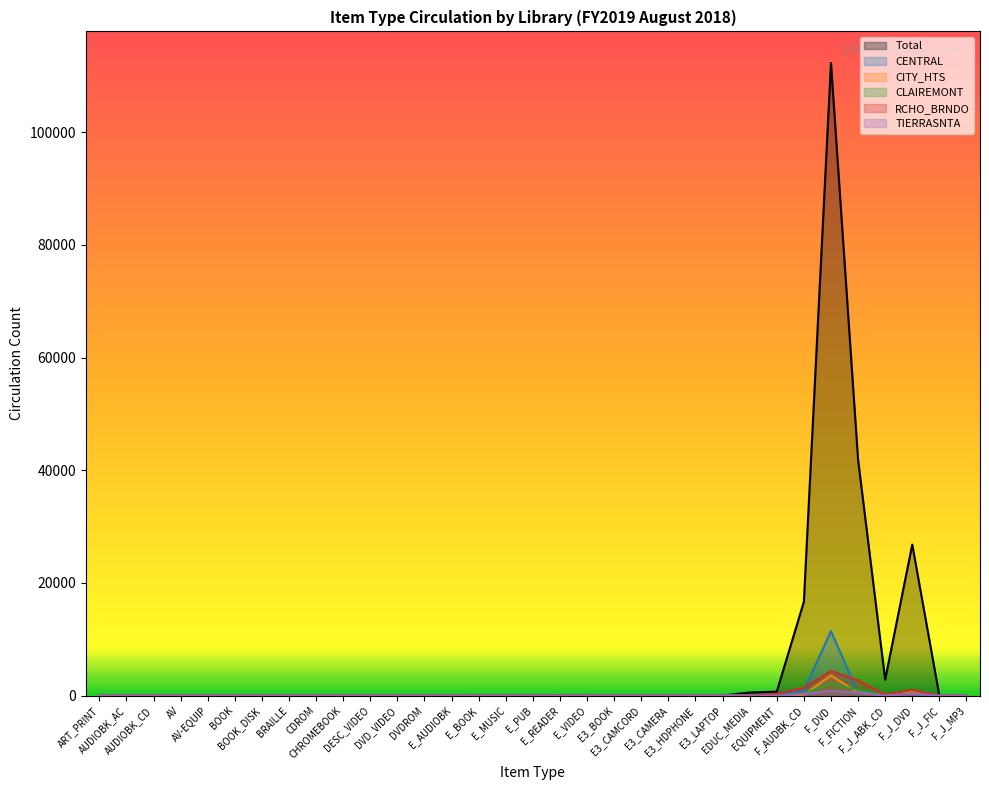

Does the chart have visible grid lines?

No